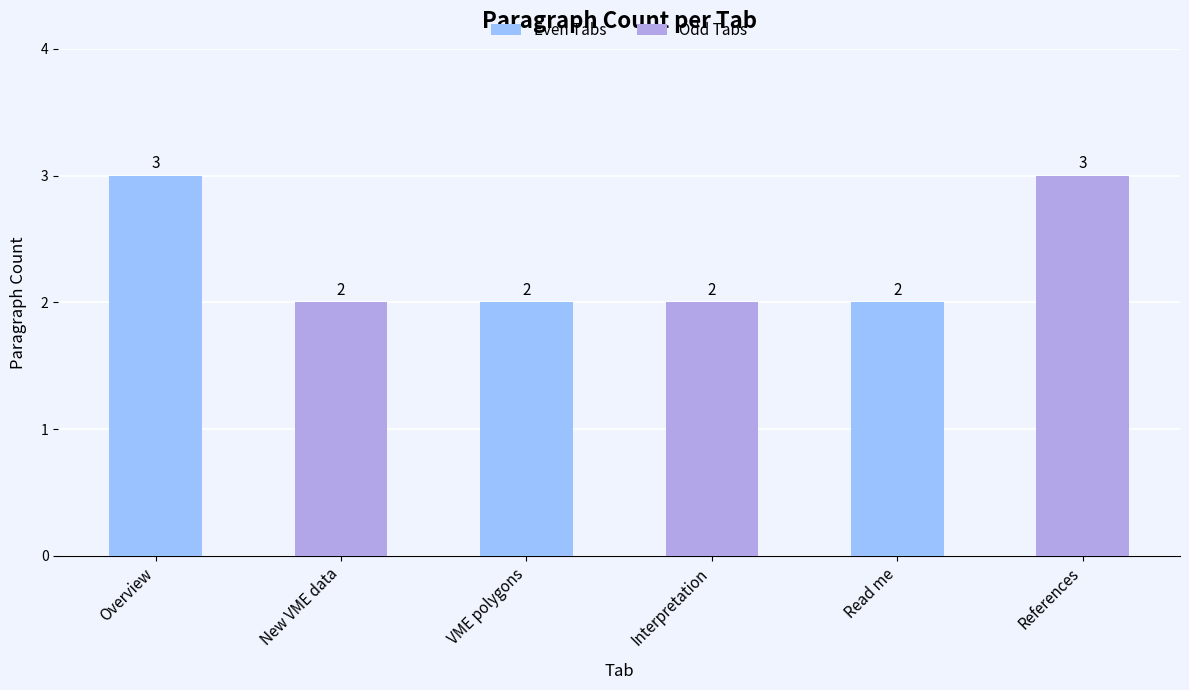

What is the sum of all Even Tabs values?

7